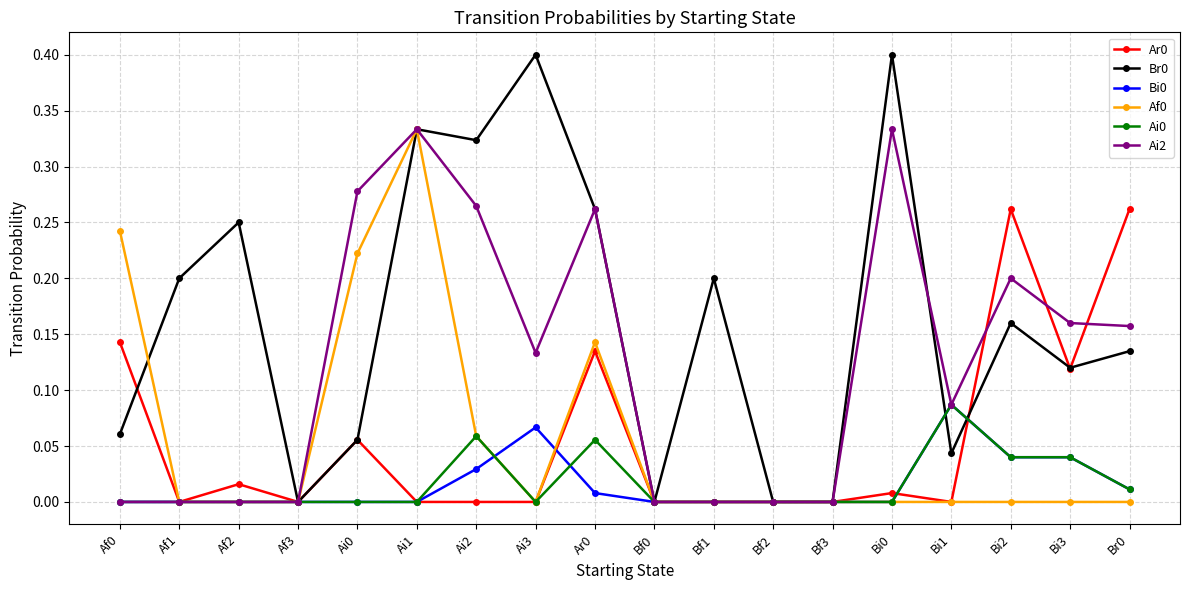

What is the greatest value displayed?

0.4